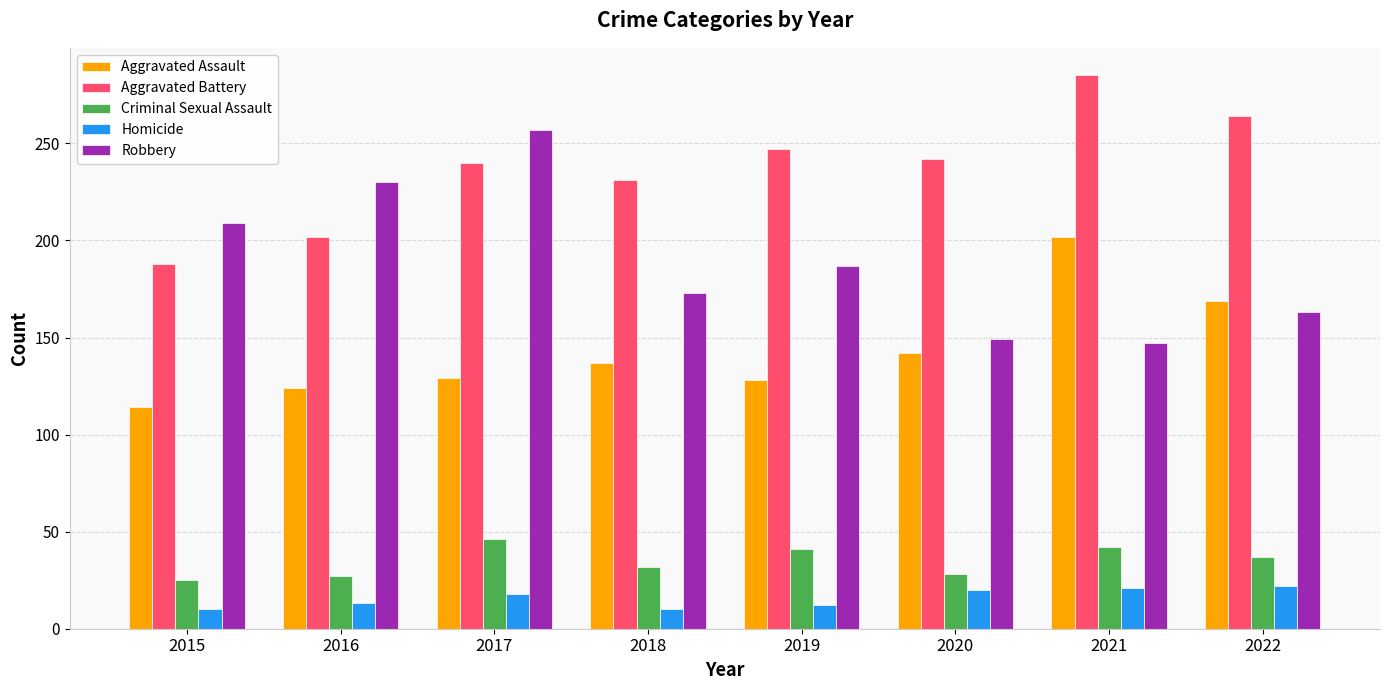

Is the value of Aggravated Assault at 2016 greater than the value of Criminal Sexual Assault at 2020?

Yes